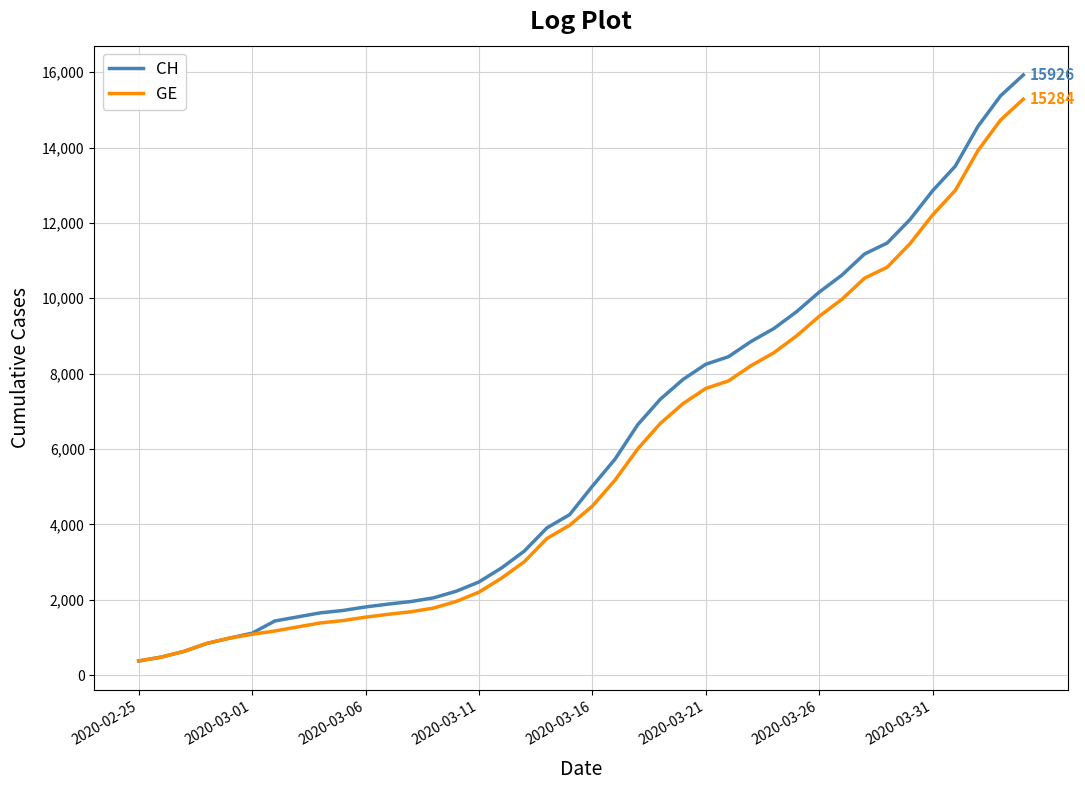

Which series has the largest range (max minus min)?

CH